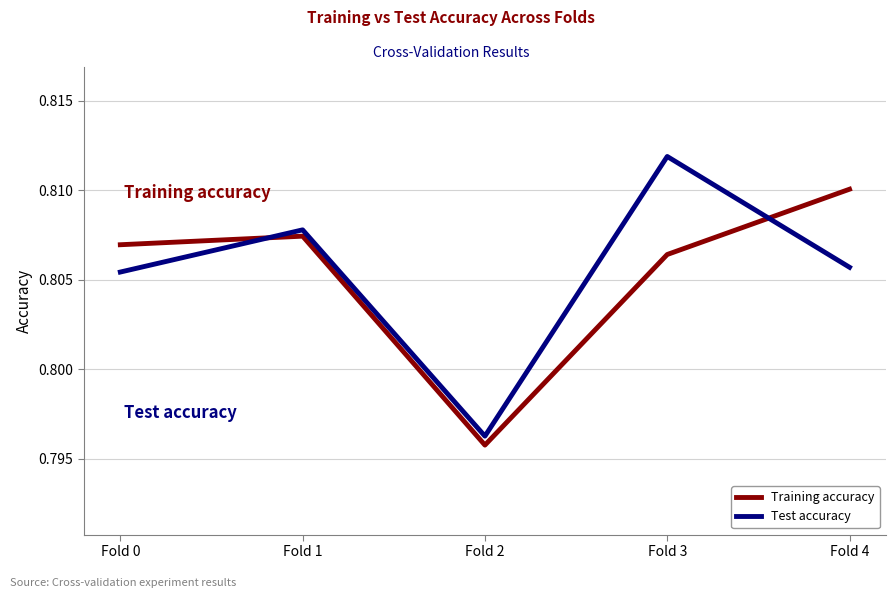

What is the sum of the Training accuracy values at Fold 1 and Fold 4?

1.6